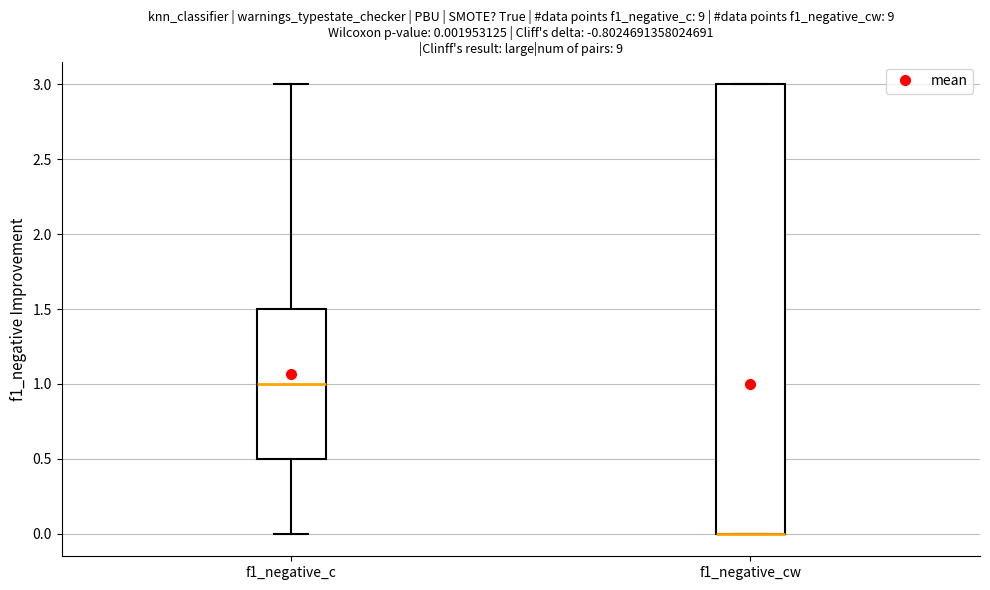

Which box is the tallest, from its lower edge to its upper edge?

f1_negative_cw